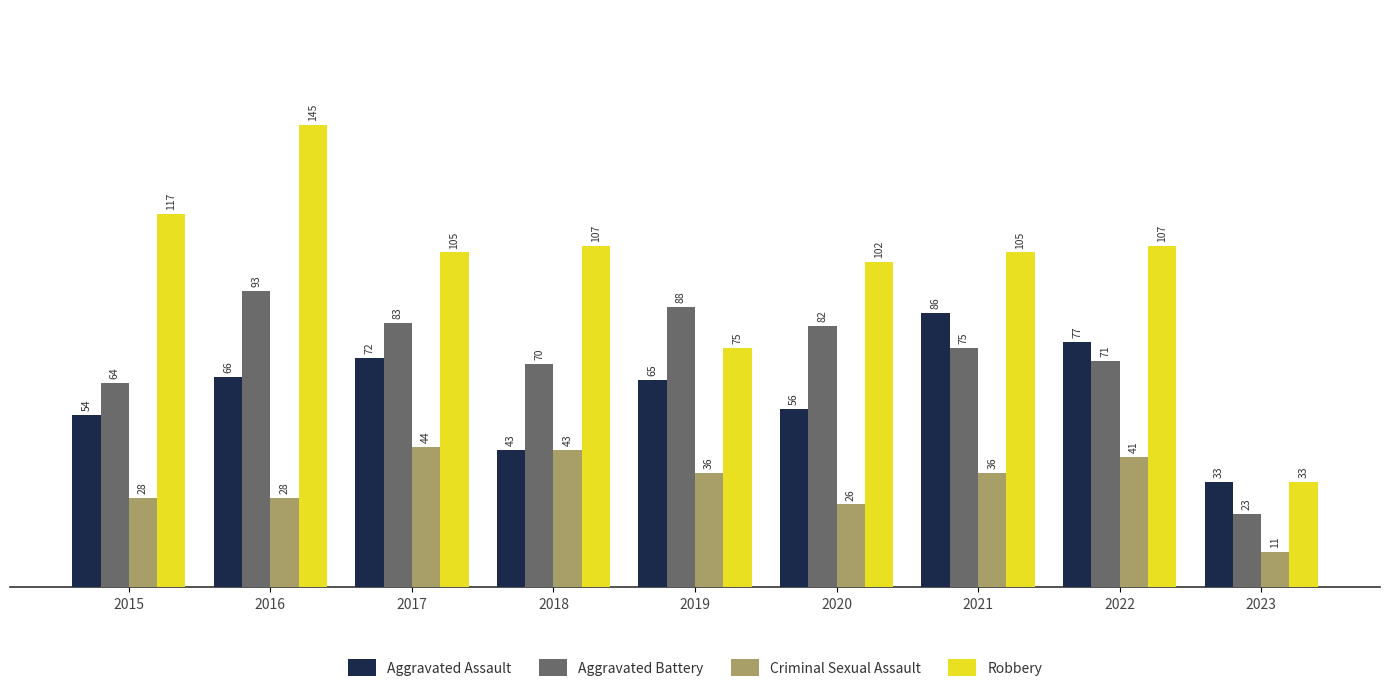

What is the total value across all series at 2021?

302